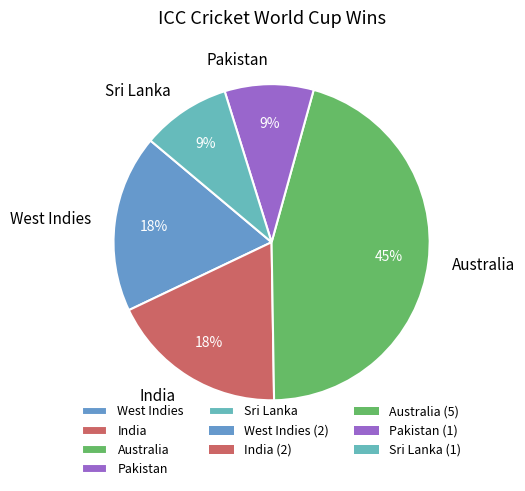

Count the number of slices in the pie.

5